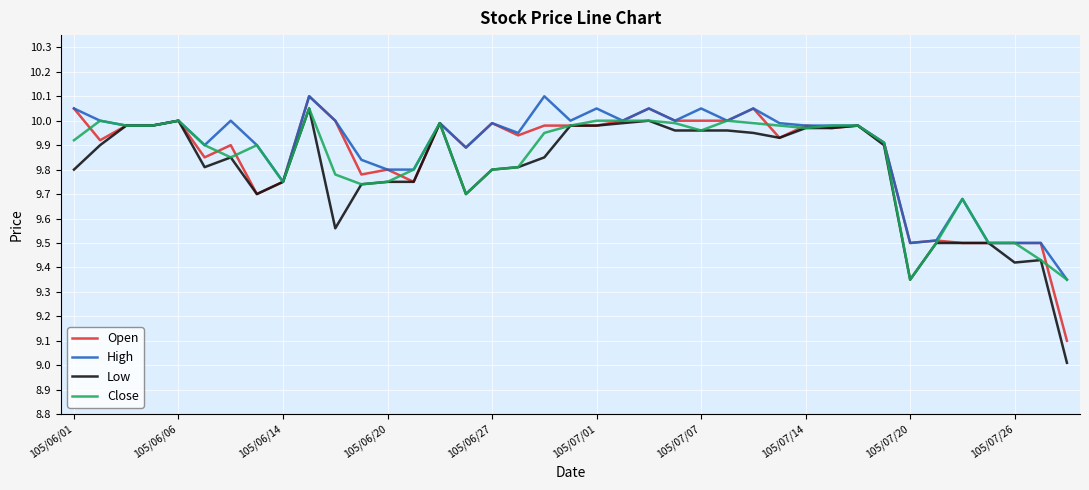

What is the minimum value shown in the chart?

9.0